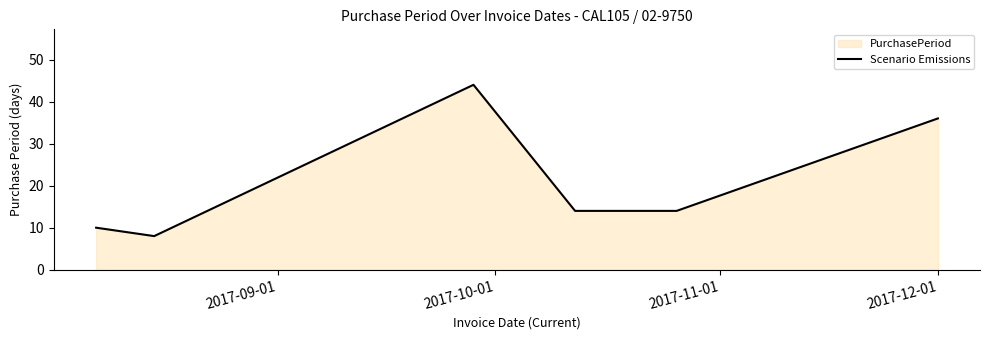

How many values exceed 14?

2